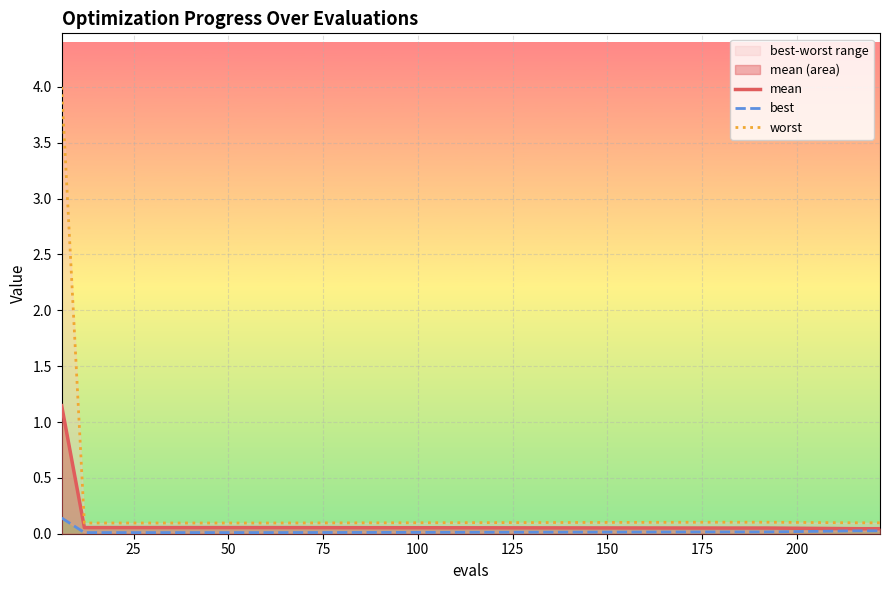

What is the sum of all worst values?

5.4